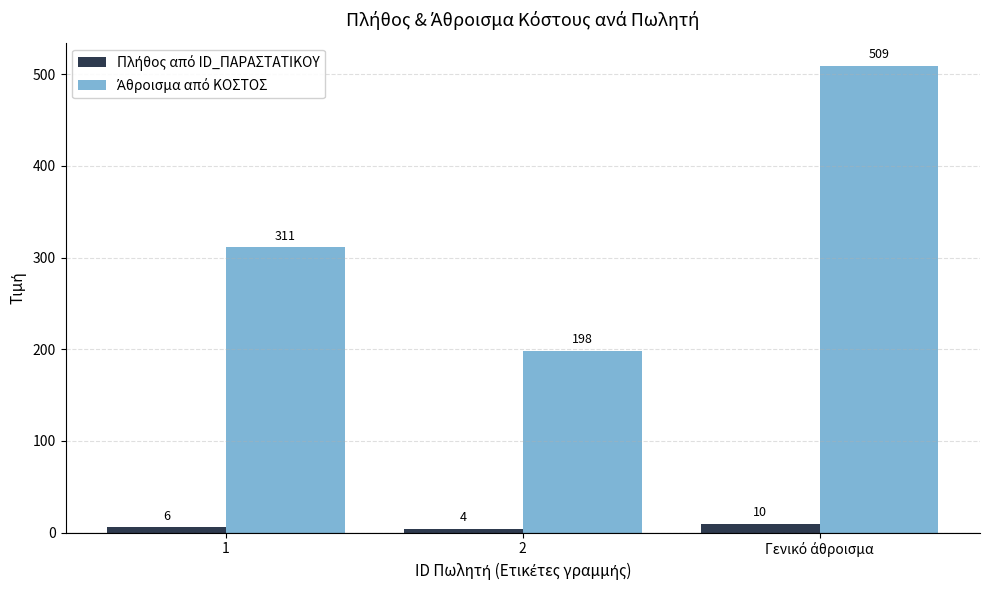

What is the greatest value displayed?

509